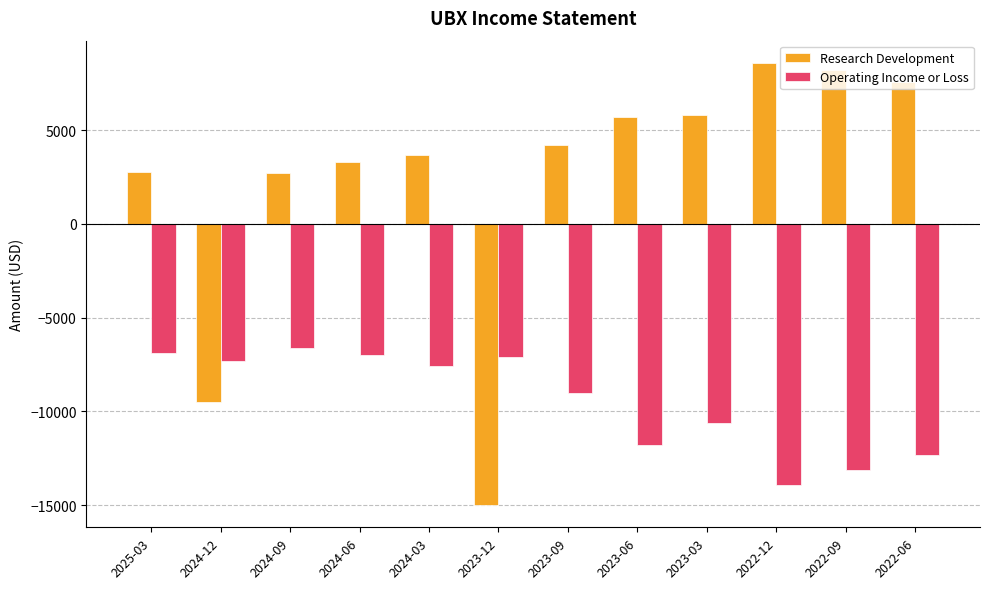

What is the difference between the maximum and second lowest values in the Research Development series?

18100